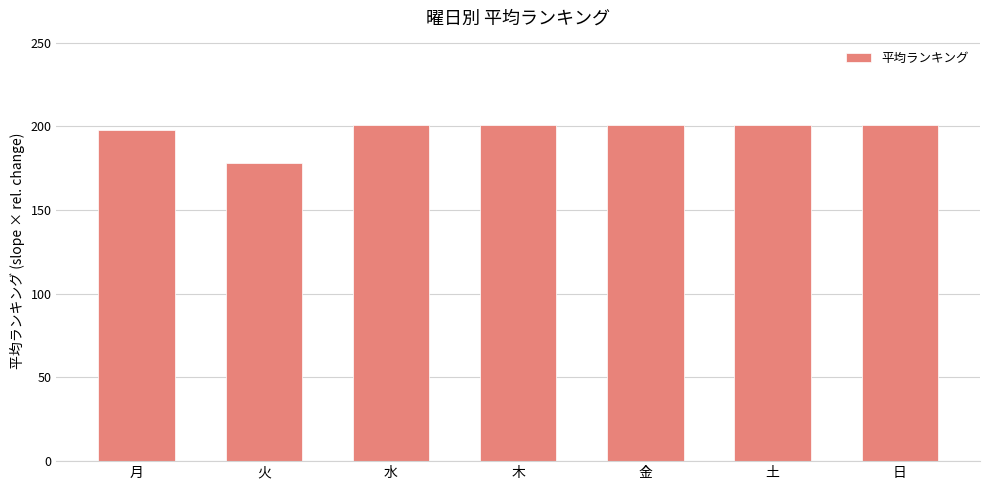

What is the label of the 5th bar from the right?

水